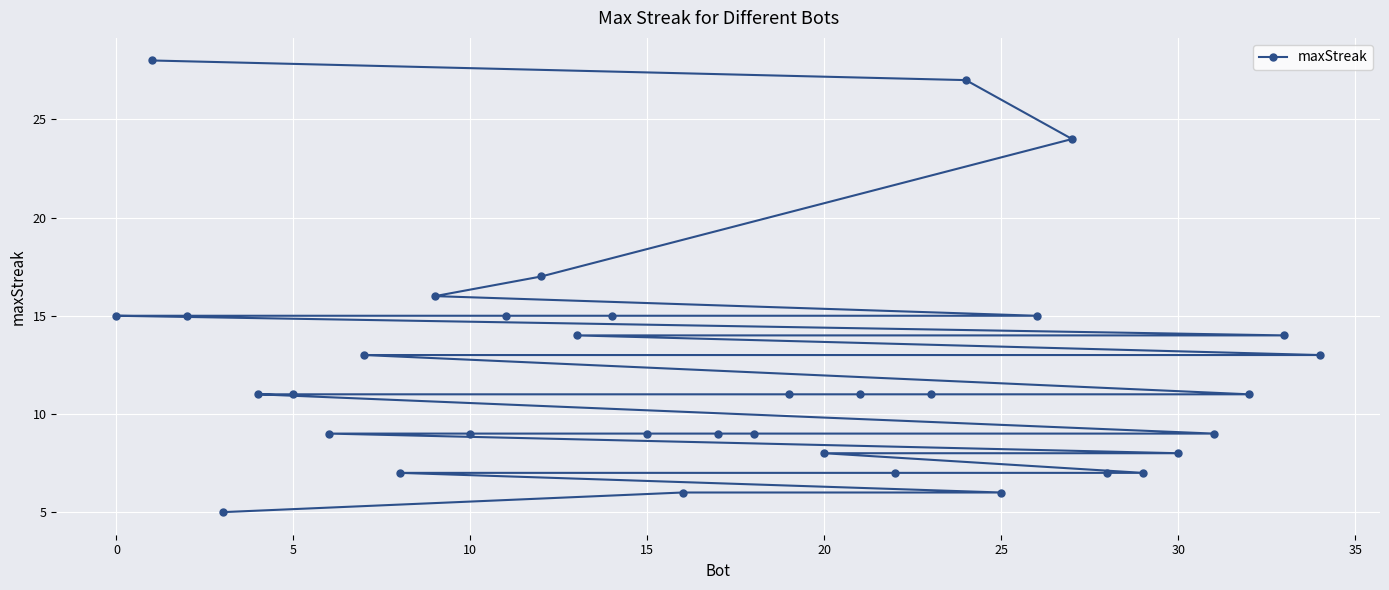

How many data points are less than 11?

15